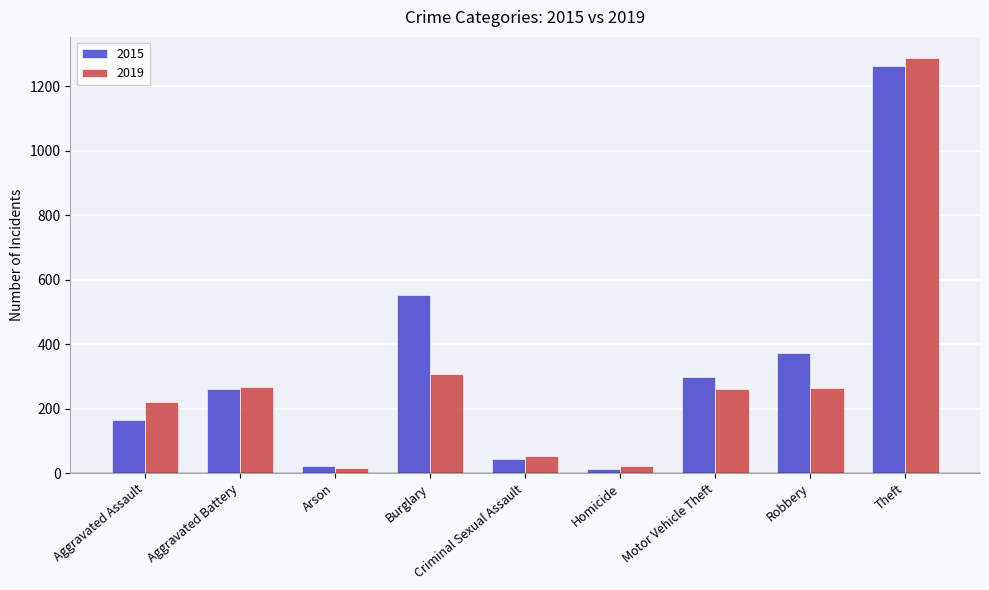

The 2015 series shows 156 at Burglary. True or false?

False